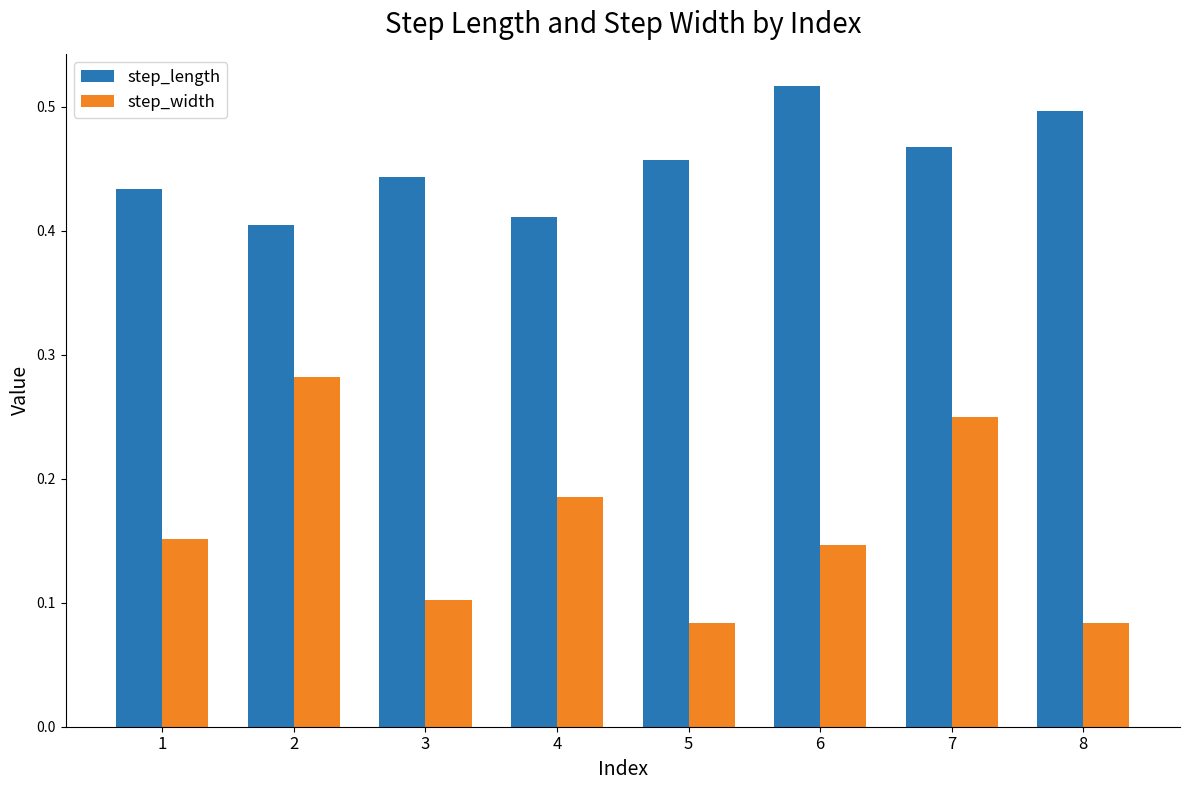

List the labels in order of step_length value, smallest first.

2, 4, 1, 3, 5, 7, 8, 6